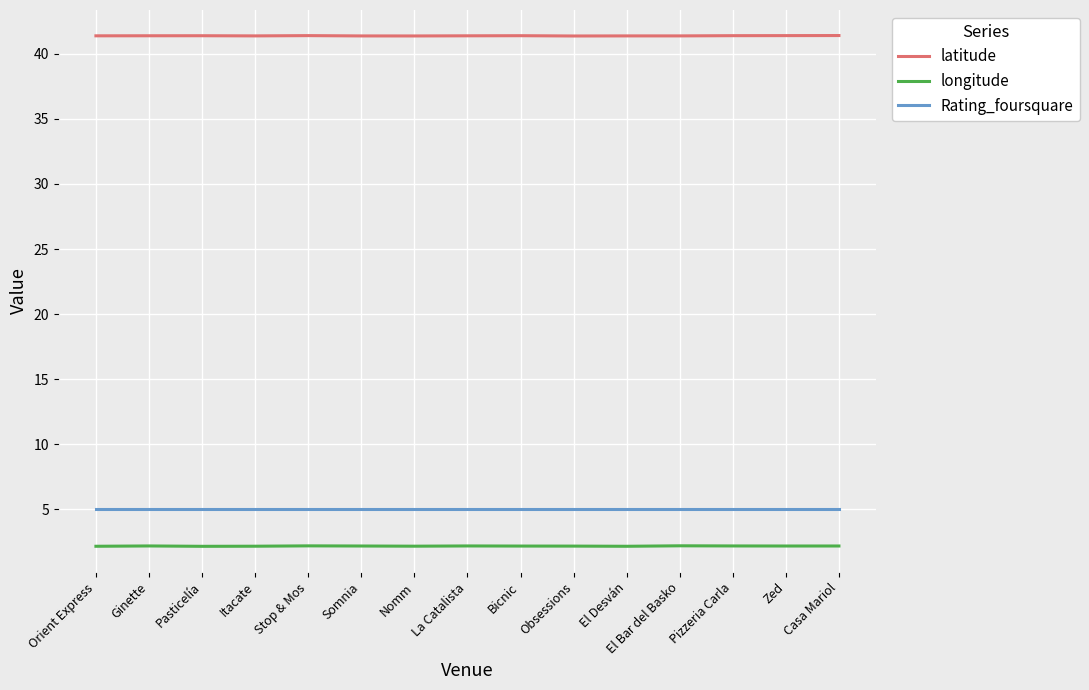

Reading left to right, what are all the values shown in this chart?

latitude: Orient Express=41.4	Ginette=41.4	Pasticelía=41.4	Itacate=41.4	Stop & Mos=41.4	Somnia=41.4	Nomm=41.4	La Catalista=41.4	Bicnic=41.4	Obsessions=41.4	El Desván=41.4	El Bar del Basko=41.4	Pizzeria Carla=41.4	Zed=41.4	Casa Mariol=41.4
longitude: Orient Express=2.2	Ginette=2.2	Pasticelía=2.2	Itacate=2.2	Stop & Mos=2.2	Somnia=2.2	Nomm=2.2	La Catalista=2.2	Bicnic=2.2	Obsessions=2.2	El Desván=2.2	El Bar del Basko=2.2	Pizzeria Carla=2.2	Zed=2.2	Casa Mariol=2.2
Rating_foursquare: Orient Express=5.0	Ginette=5.0	Pasticelía=5.0	Itacate=5.0	Stop & Mos=5.0	Somnia=5.0	Nomm=5.0	La Catalista=5.0	Bicnic=5.0	Obsessions=5.0	El Desván=5.0	El Bar del Basko=5.0	Pizzeria Carla=5.0	Zed=5.0	Casa Mariol=5.0